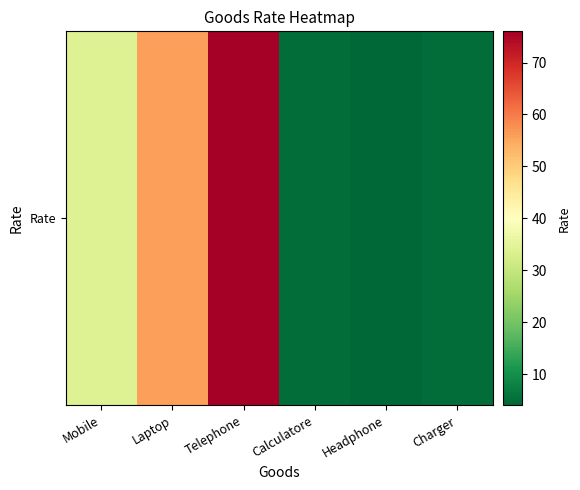

List the labels in order of value, smallest first.

Headphone, Calculatore, Charger, Mobile, Laptop, Telephone